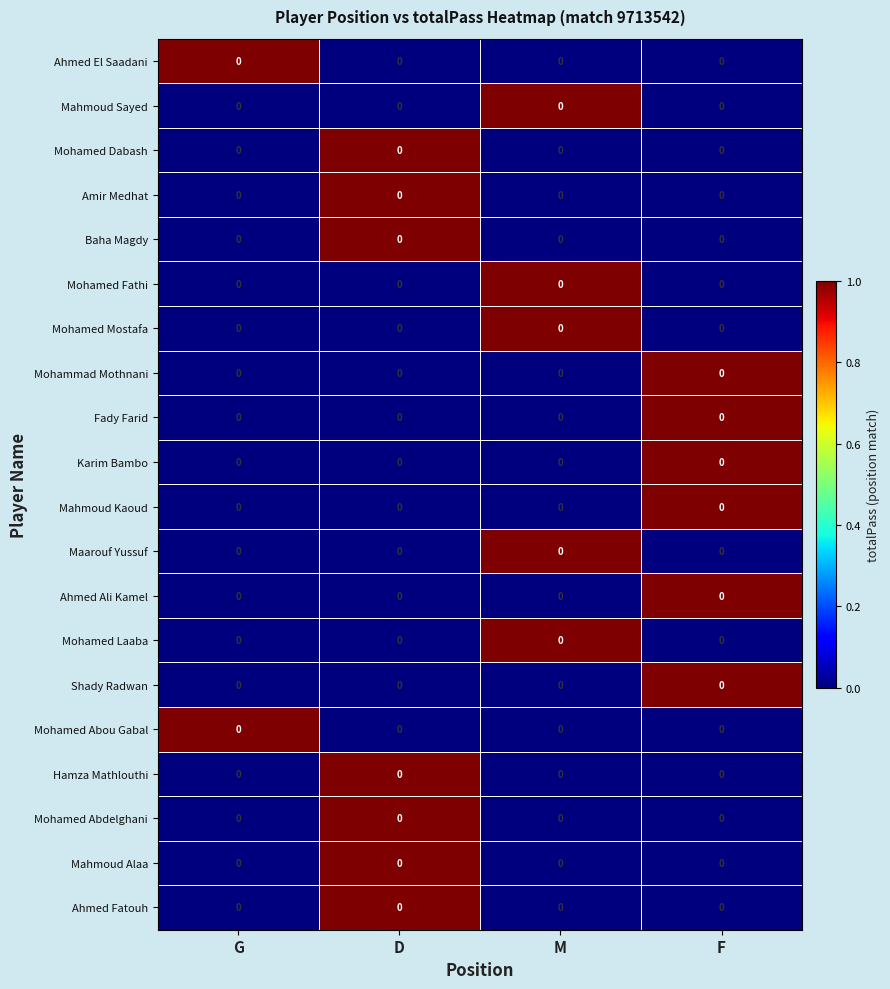

How many Mohamed Abdelghani values are between 0 and 1?

4